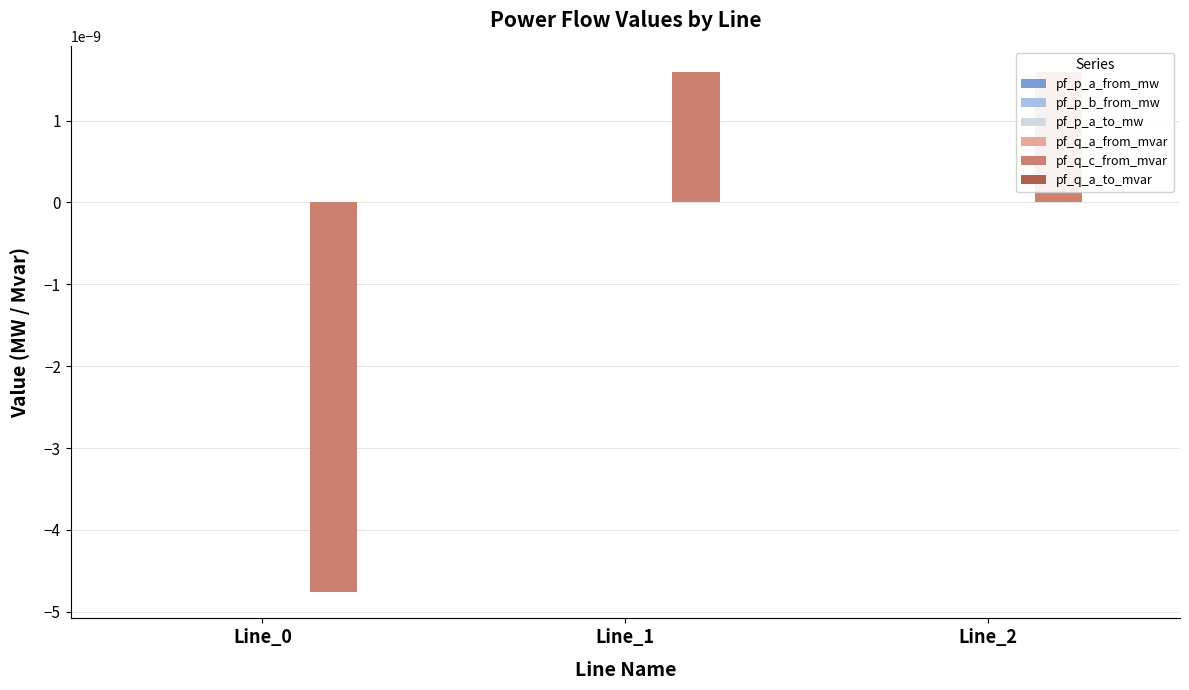

How many groups of bars are there?

3